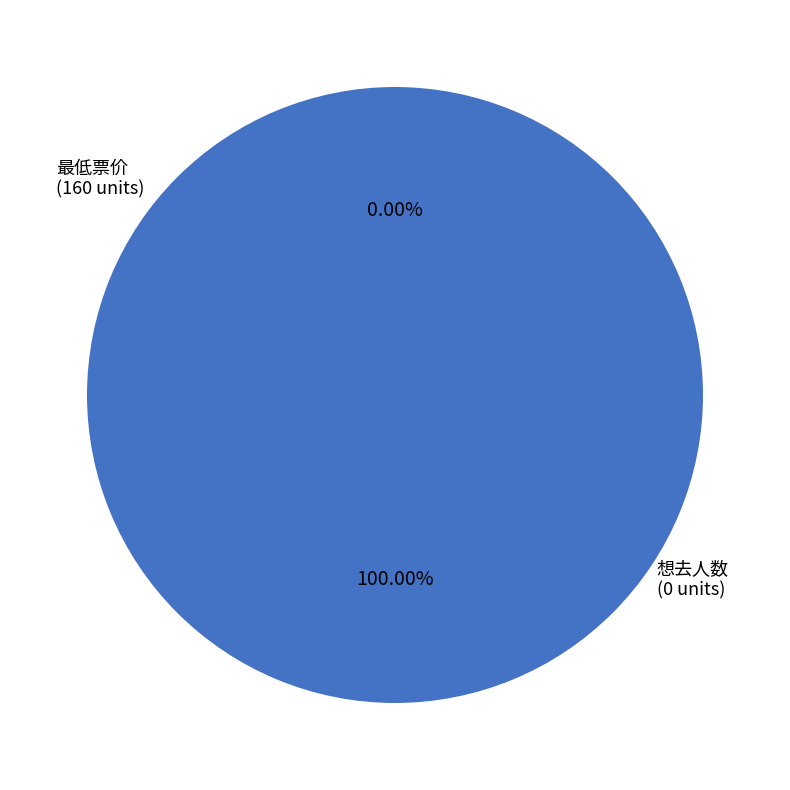

Does any single category account for the majority?

Yes